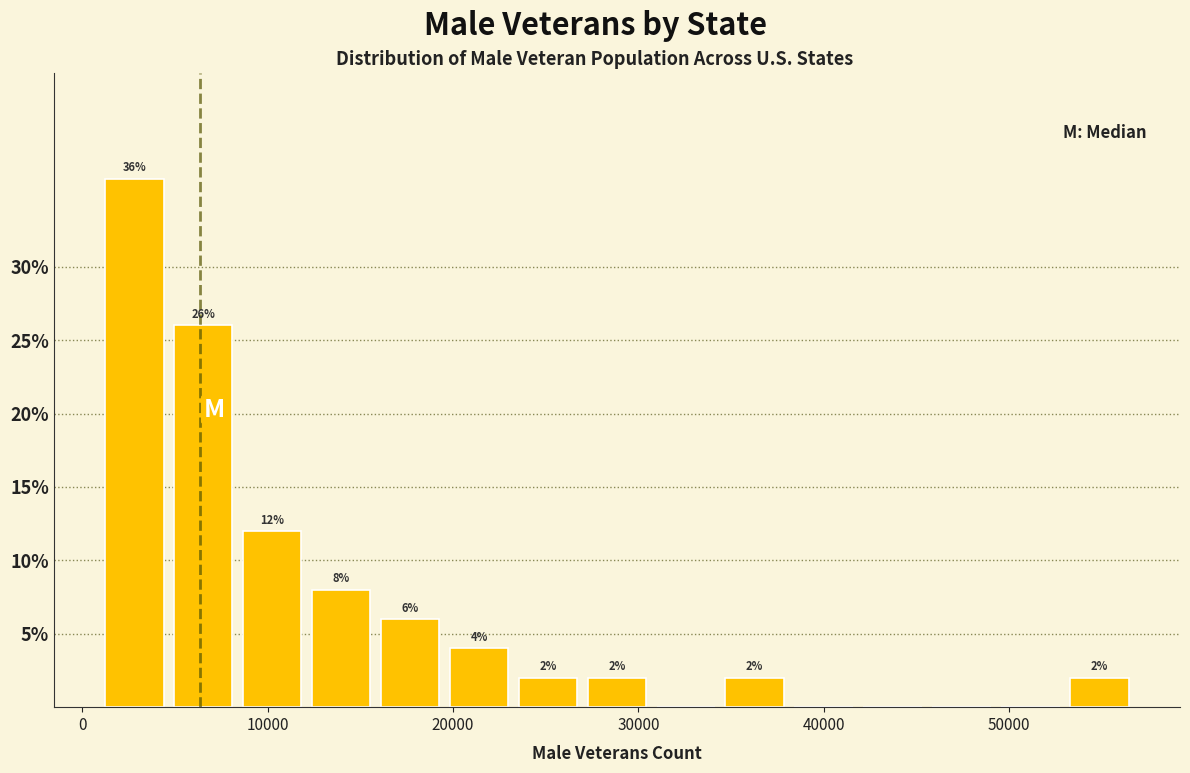

Read against the x-axis, roughly where is the centre of the tallest bar?

3000